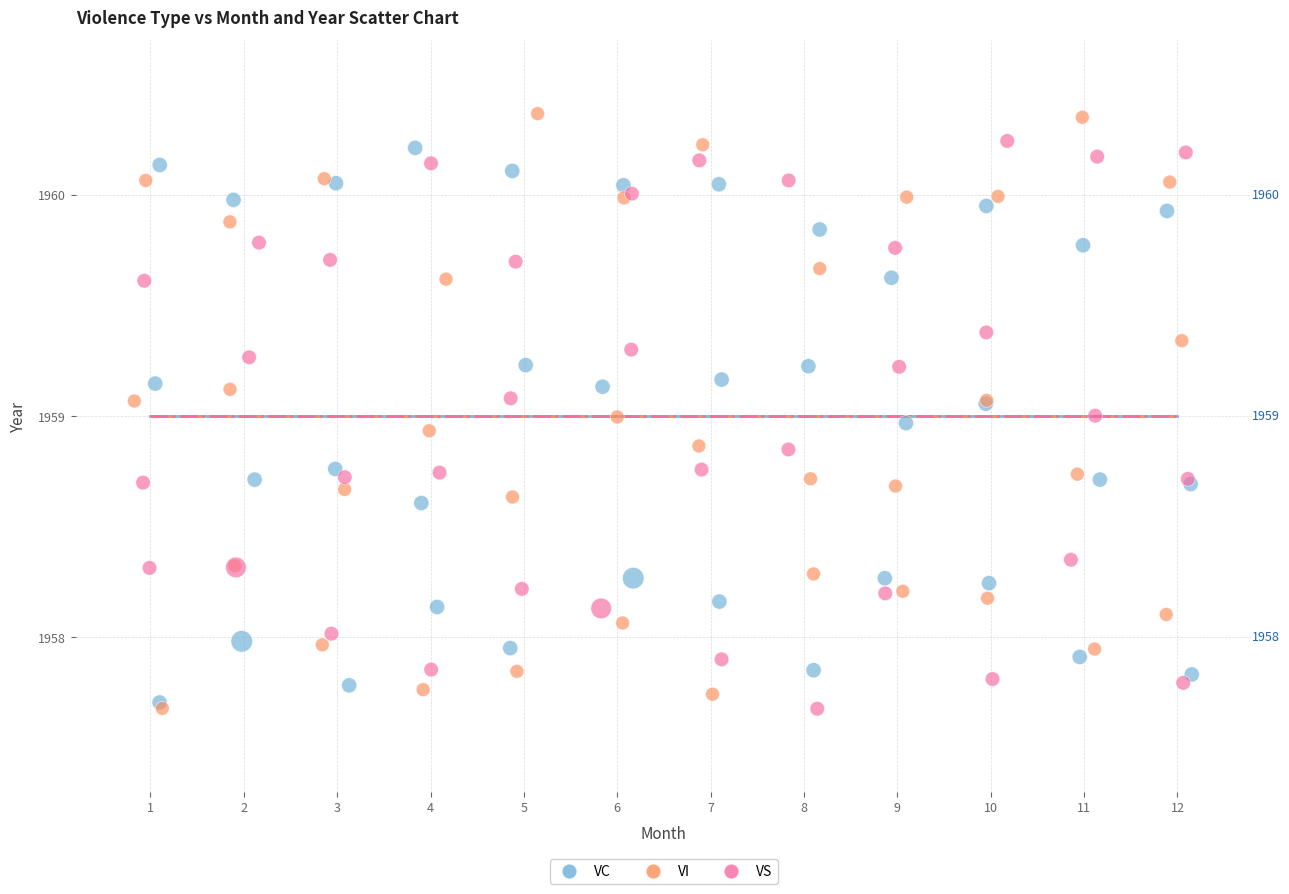

Which series has the largest Y range (max minus min)?

VI